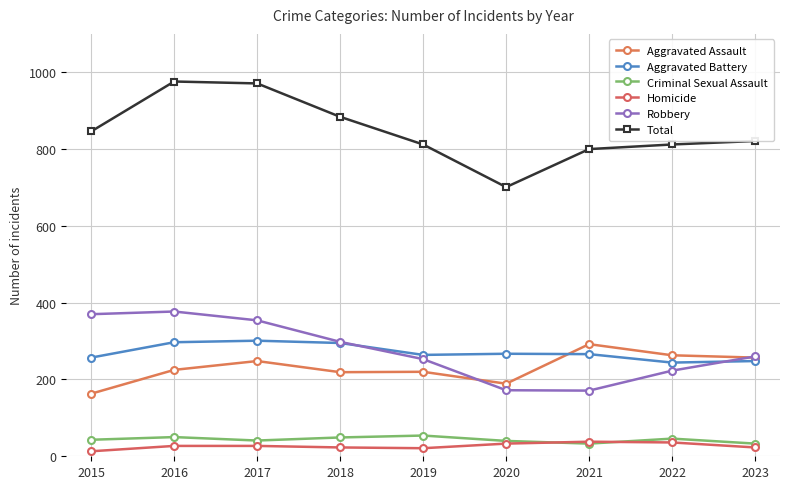

Which category has the highest value in the Total series?

2016